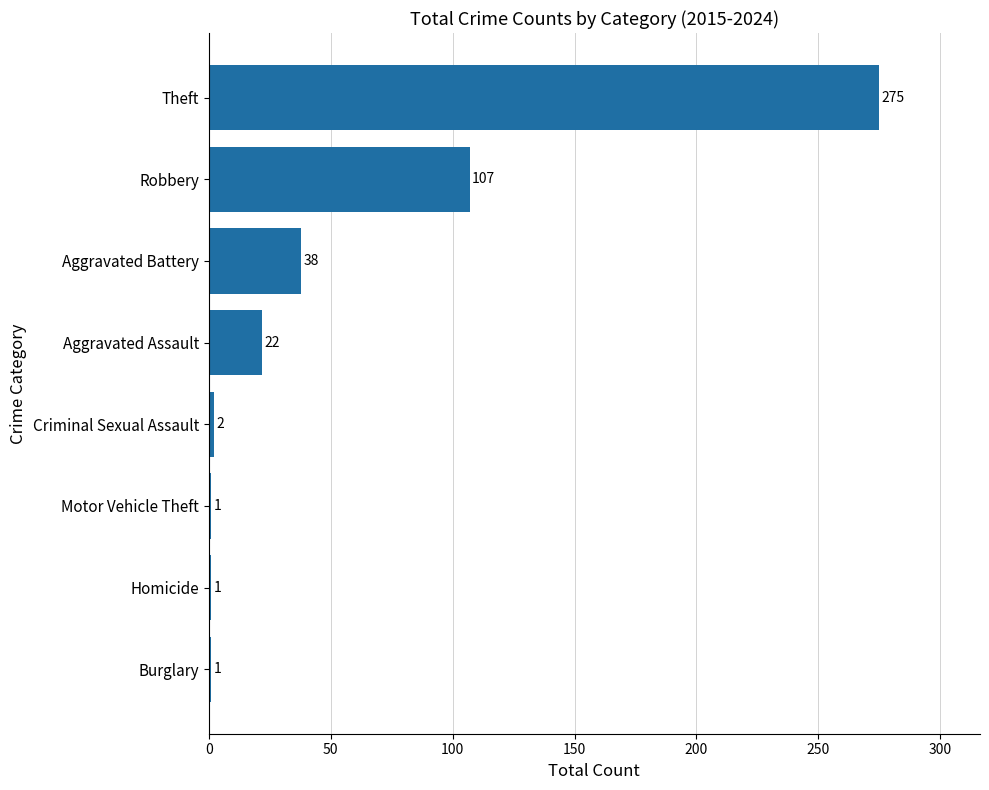

Between Burglary and Criminal Sexual Assault, which is larger?

Criminal Sexual Assault